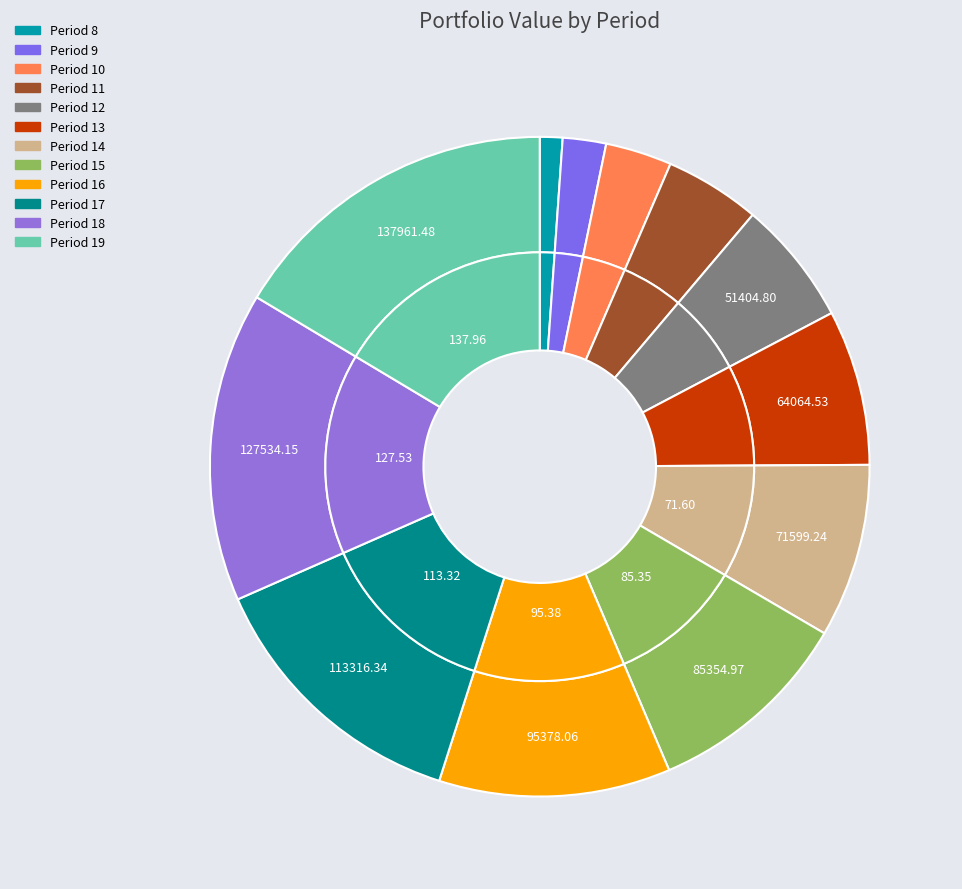

Does 13 account for over 50% of the chart?

No